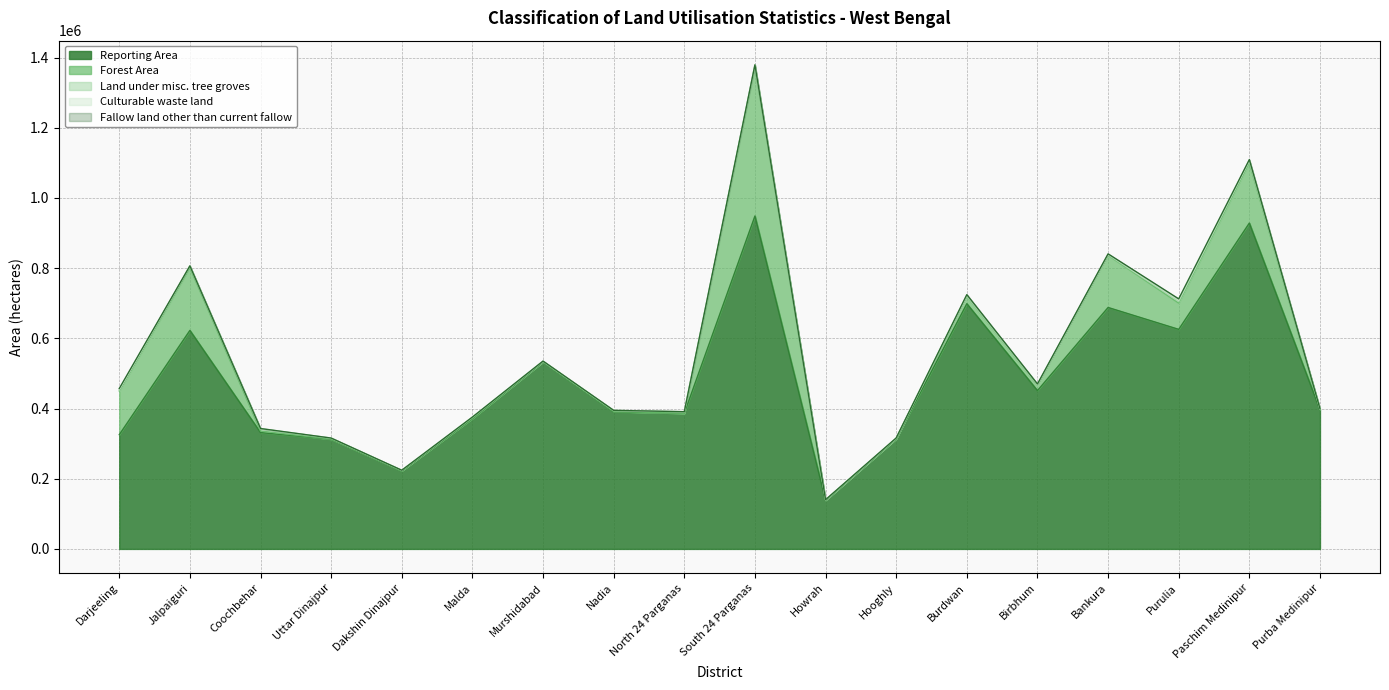

Which category has the highest value in the Reporting Area series?

South 24 Parganas